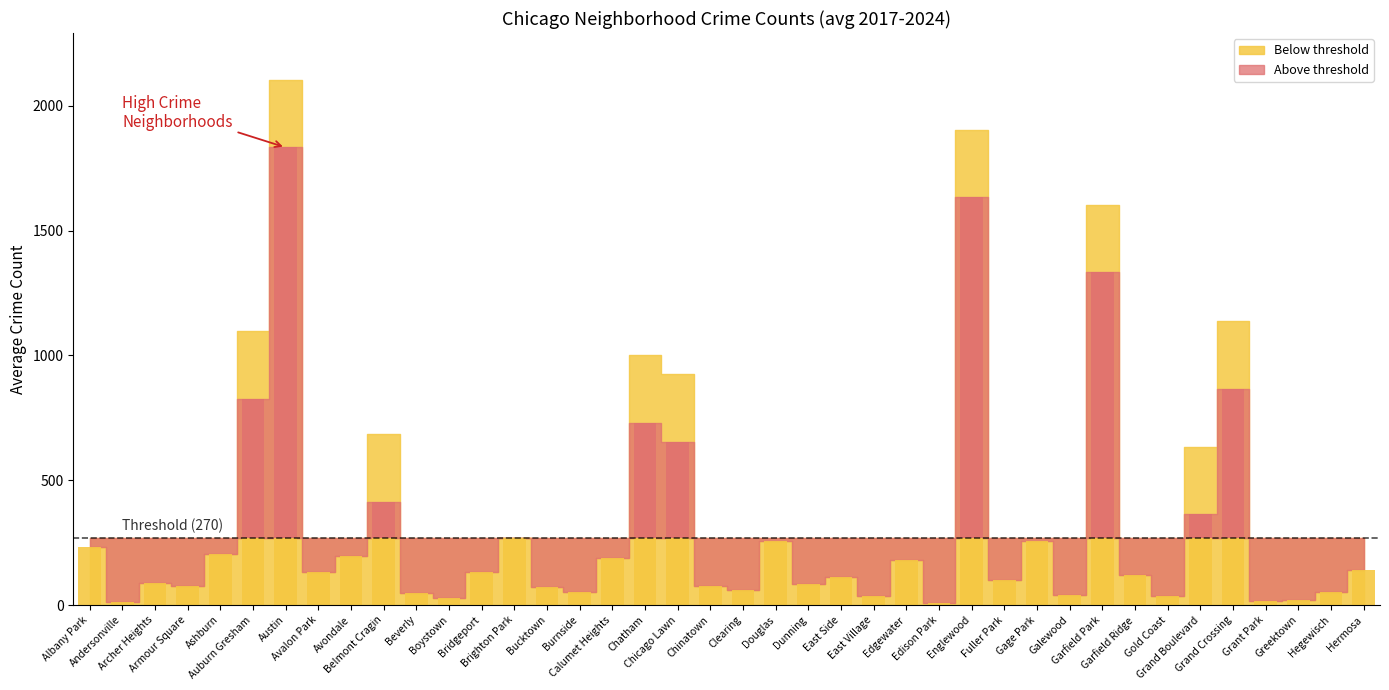

Which label corresponds to the smallest value in the chart?

Edison Park